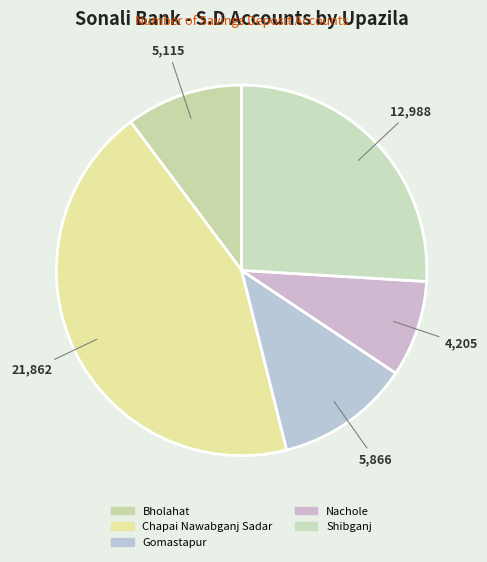

How many slices are in this pie chart?

5